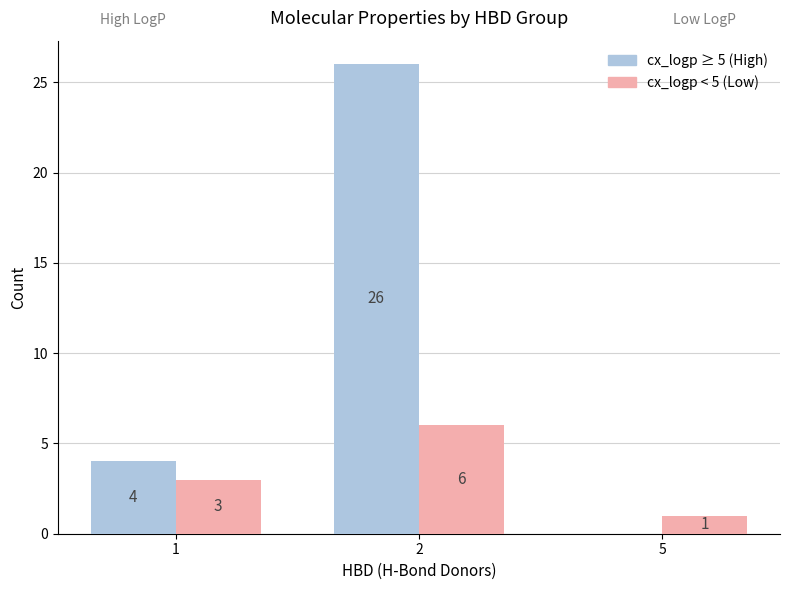

What is the total value across all series at 1?

7